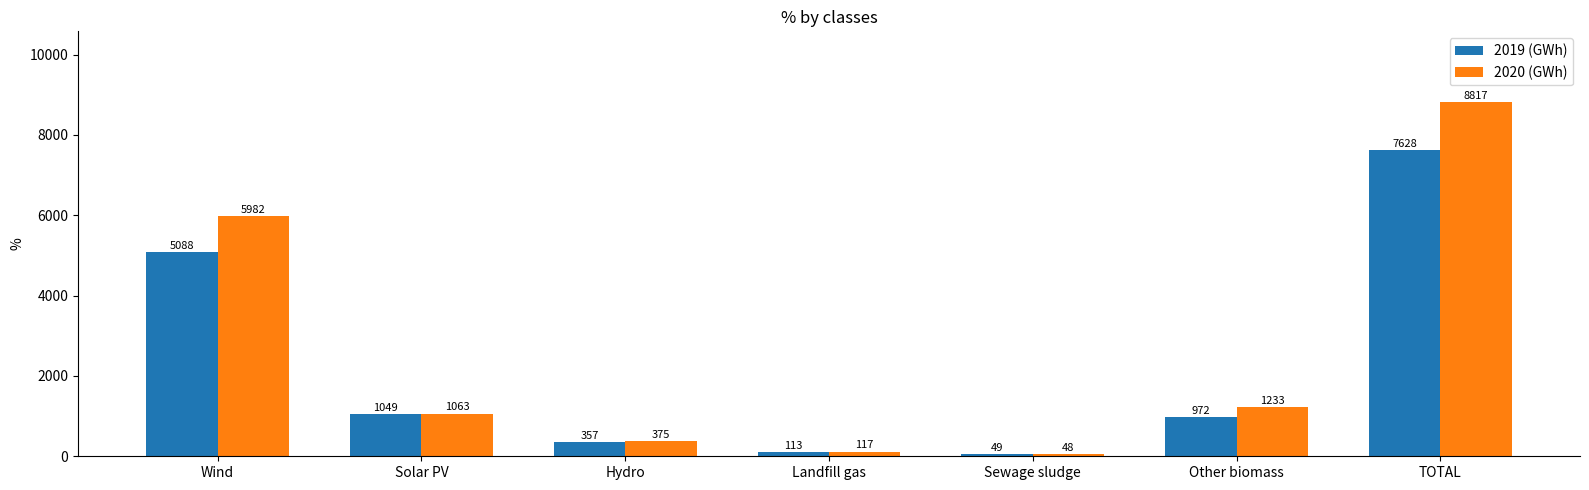

Is it true that 2019 (GWh) equals 594.0 at Solar PV?

False